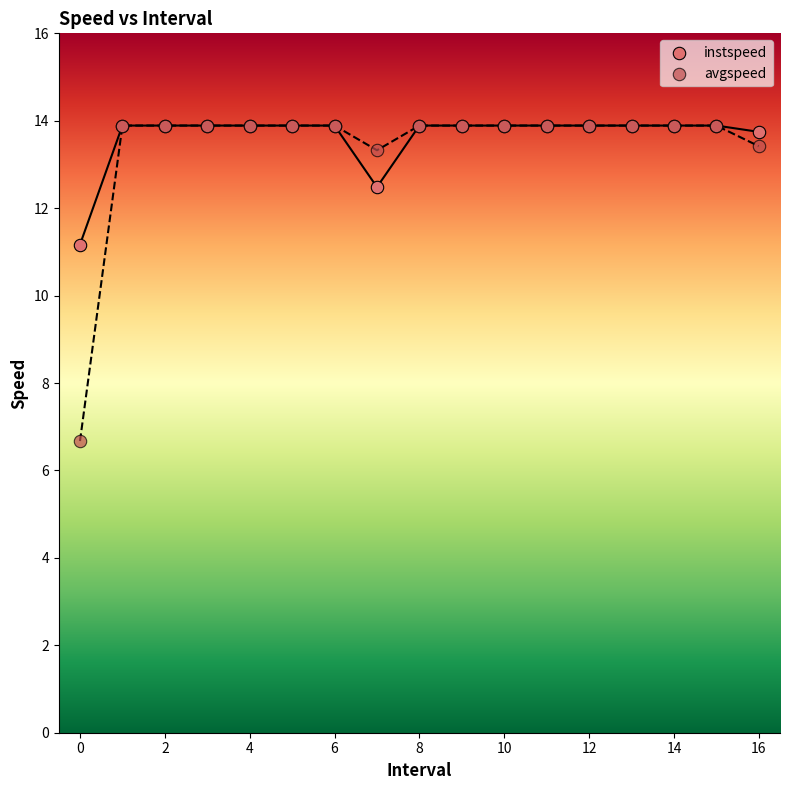

Across all series, what Y value is closest to 10?

11.2